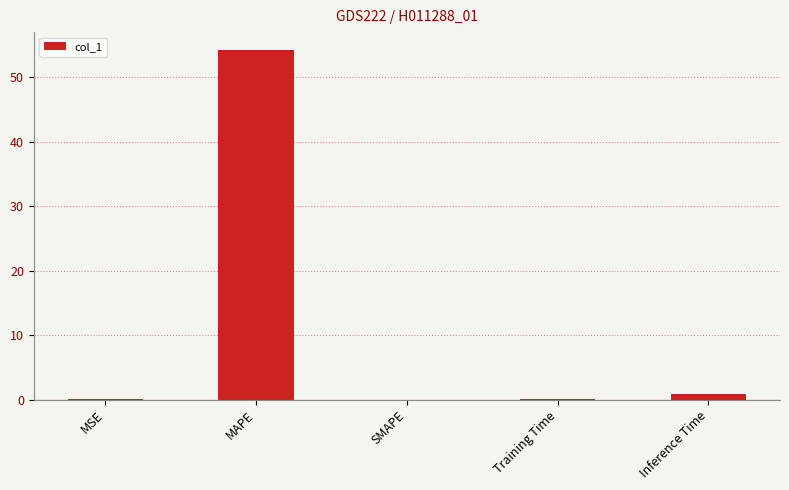

Between Inference Time and MAPE, which is larger?

MAPE